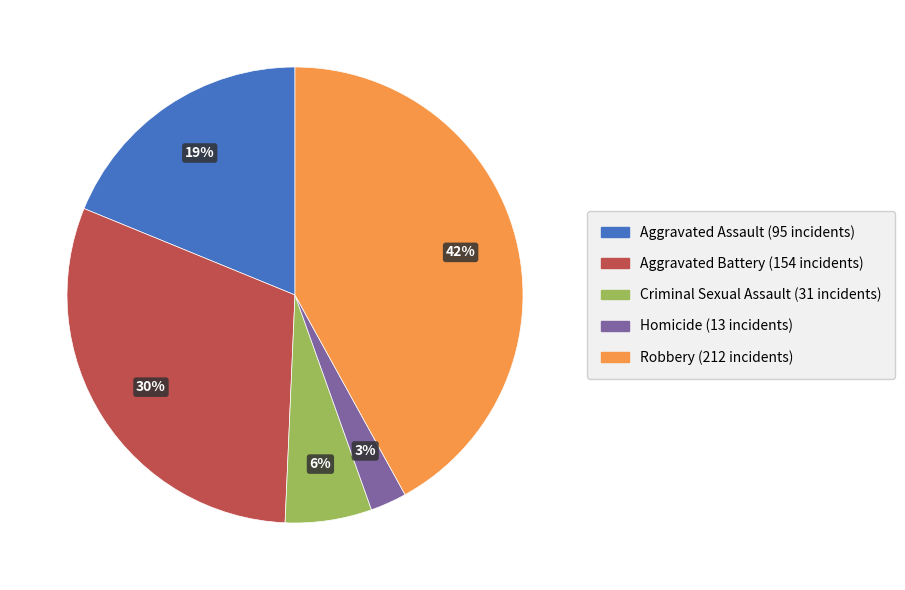

Which slice is the largest?

Robbery